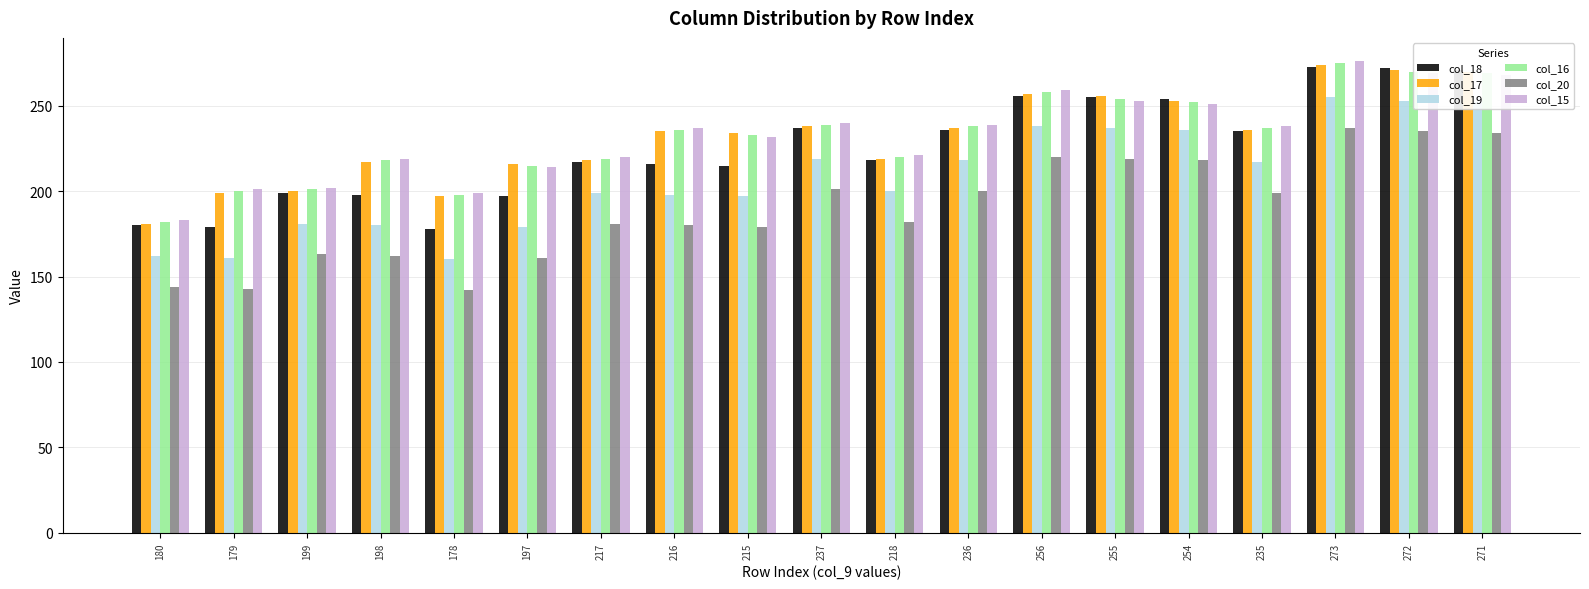

What is the highest value of the col_17 series?

274